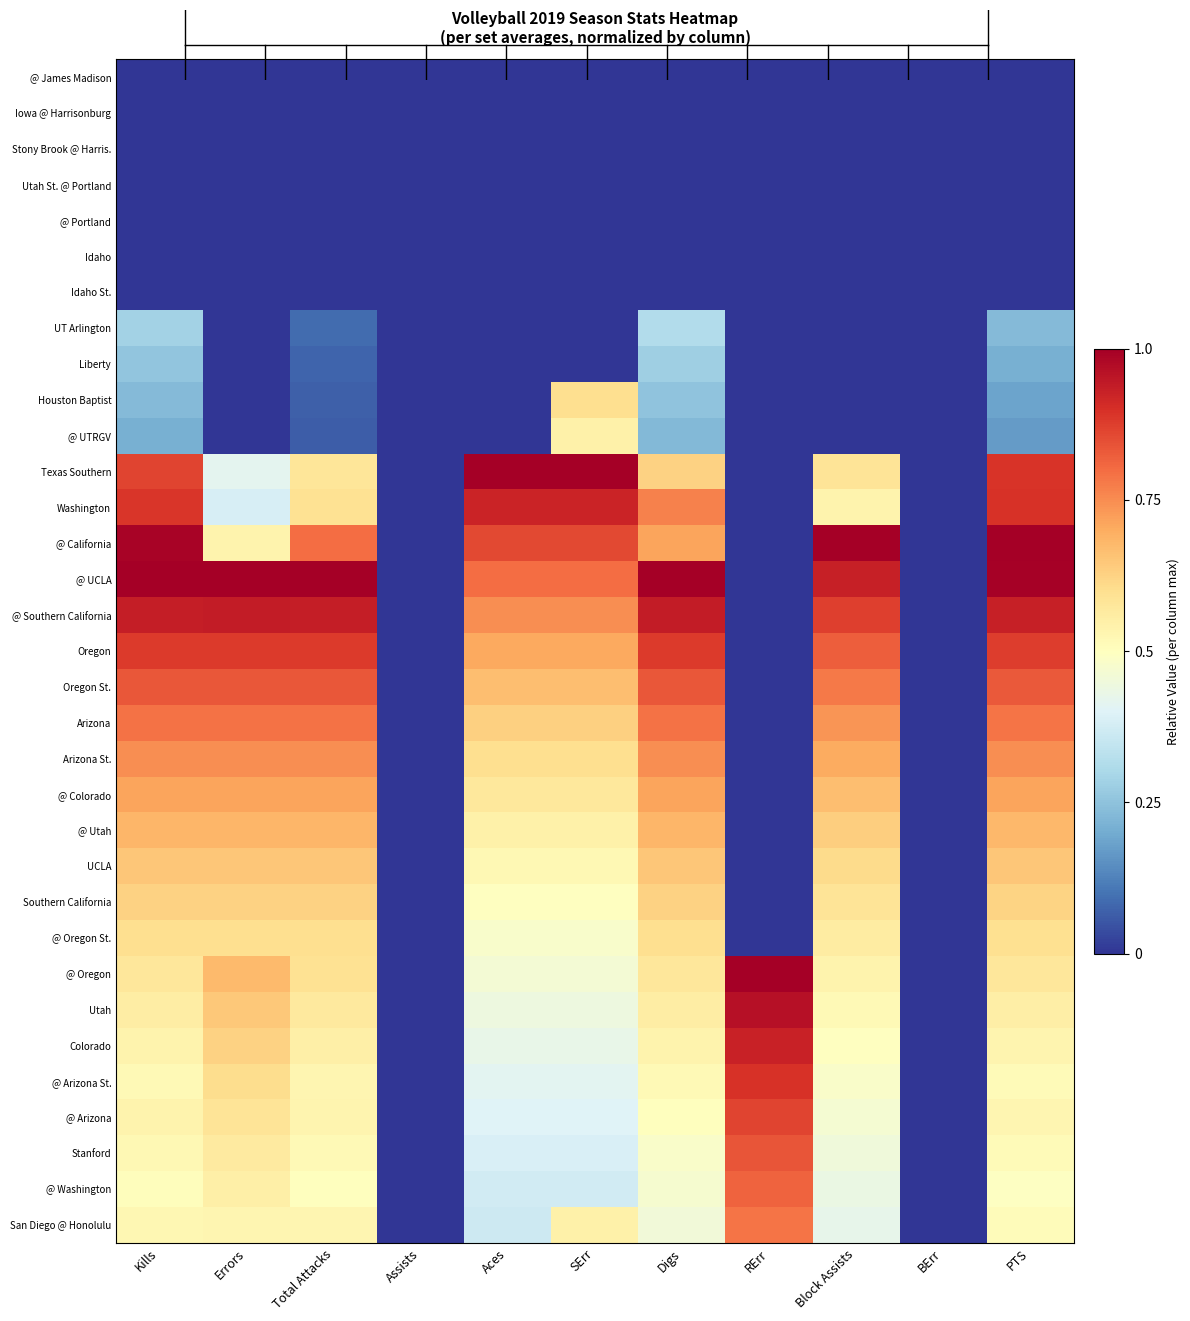

Reading left to right, list all the values displayed in this chart.

@ James Madison: Kills=0.0	Errors=0.0	Total Attacks=0.0	Assists=0.0	Aces=0.0	SErr=0.0	Digs=0.0	RErr=0.0	Block Assists=0.0	BErr=0.0	PTS=0.0
Iowa @ Harrisonburg: Kills=0.0	Errors=0.0	Total Attacks=0.0	Assists=0.0	Aces=0.0	SErr=0.0	Digs=0.0	RErr=0.0	Block Assists=0.0	BErr=0.0	PTS=0.0
Stony Brook @ Harris.: Kills=0.0	Errors=0.0	Total Attacks=0.0	Assists=0.0	Aces=0.0	SErr=0.0	Digs=0.0	RErr=0.0	Block Assists=0.0	BErr=0.0	PTS=0.0
Utah St. @ Portland: Kills=0.0	Errors=0.0	Total Attacks=0.0	Assists=0.0	Aces=0.0	SErr=0.0	Digs=0.0	RErr=0.0	Block Assists=0.0	BErr=0.0	PTS=0.0
@ Portland: Kills=0.0	Errors=0.0	Total Attacks=0.0	Assists=0.0	Aces=0.0	SErr=0.0	Digs=0.0	RErr=0.0	Block Assists=0.0	BErr=0.0	PTS=0.0
Idaho: Kills=0.0	Errors=0.0	Total Attacks=0.0	Assists=0.0	Aces=0.0	SErr=0.0	Digs=0.0	RErr=0.0	Block Assists=0.0	BErr=0.0	PTS=0.0
Idaho St.: Kills=0.0	Errors=0.0	Total Attacks=0.0	Assists=0.0	Aces=0.0	SErr=0.0	Digs=0.0	RErr=0.0	Block Assists=0.0	BErr=0.0	PTS=0.0
UT Arlington: Kills=0.3	Errors=0.0	Total Attacks=0.1	Assists=0.0	Aces=0.0	SErr=0.0	Digs=0.3	RErr=0.0	Block Assists=0.0	BErr=0.0	PTS=0.2
Liberty: Kills=0.3	Errors=0.0	Total Attacks=0.1	Assists=0.0	Aces=0.0	SErr=0.0	Digs=0.3	RErr=0.0	Block Assists=0.0	BErr=0.0	PTS=0.2
Houston Baptist: Kills=0.2	Errors=0.0	Total Attacks=0.1	Assists=0.0	Aces=0.0	SErr=0.6	Digs=0.2	RErr=0.0	Block Assists=0.0	BErr=0.0	PTS=0.2
@ UTRGV: Kills=0.2	Errors=0.0	Total Attacks=0.1	Assists=0.0	Aces=0.0	SErr=0.5	Digs=0.2	RErr=0.0	Block Assists=0.0	BErr=0.0	PTS=0.2
Texas Southern: Kills=0.9	Errors=0.4	Total Attacks=0.6	Assists=0.0	Aces=1.0	SErr=1.0	Digs=0.6	RErr=0.0	Block Assists=0.6	BErr=0.0	PTS=0.9
Washington: Kills=0.9	Errors=0.4	Total Attacks=0.6	Assists=0.0	Aces=0.9	SErr=0.9	Digs=0.8	RErr=0.0	Block Assists=0.5	BErr=0.0	PTS=0.9
@ California: Kills=1.0	Errors=0.5	Total Attacks=0.8	Assists=0.0	Aces=0.9	SErr=0.9	Digs=0.7	RErr=0.0	Block Assists=1.0	BErr=0.0	PTS=1.0
@ UCLA: Kills=1.0	Errors=1.0	Total Attacks=1.0	Assists=0.0	Aces=0.8	SErr=0.8	Digs=1.0	RErr=0.0	Block Assists=0.9	BErr=0.0	PTS=1.0
@ Southern California: Kills=0.9	Errors=0.9	Total Attacks=0.9	Assists=0.0	Aces=0.7	SErr=0.7	Digs=0.9	RErr=0.0	Block Assists=0.9	BErr=0.0	PTS=0.9
Oregon: Kills=0.9	Errors=0.9	Total Attacks=0.9	Assists=0.0	Aces=0.7	SErr=0.7	Digs=0.9	RErr=0.0	Block Assists=0.8	BErr=0.0	PTS=0.9
Oregon St.: Kills=0.8	Errors=0.8	Total Attacks=0.8	Assists=0.0	Aces=0.7	SErr=0.7	Digs=0.8	RErr=0.0	Block Assists=0.8	BErr=0.0	PTS=0.8
Arizona: Kills=0.8	Errors=0.8	Total Attacks=0.8	Assists=0.0	Aces=0.6	SErr=0.6	Digs=0.8	RErr=0.0	Block Assists=0.7	BErr=0.0	PTS=0.8
Arizona St.: Kills=0.7	Errors=0.7	Total Attacks=0.7	Assists=0.0	Aces=0.6	SErr=0.6	Digs=0.7	RErr=0.0	Block Assists=0.7	BErr=0.0	PTS=0.7
@ Colorado: Kills=0.7	Errors=0.7	Total Attacks=0.7	Assists=0.0	Aces=0.6	SErr=0.6	Digs=0.7	RErr=0.0	Block Assists=0.7	BErr=0.0	PTS=0.7
@ Utah: Kills=0.7	Errors=0.7	Total Attacks=0.7	Assists=0.0	Aces=0.5	SErr=0.5	Digs=0.7	RErr=0.0	Block Assists=0.6	BErr=0.0	PTS=0.7
UCLA: Kills=0.7	Errors=0.7	Total Attacks=0.7	Assists=0.0	Aces=0.5	SErr=0.5	Digs=0.7	RErr=0.0	Block Assists=0.6	BErr=0.0	PTS=0.6
Southern California: Kills=0.6	Errors=0.6	Total Attacks=0.6	Assists=0.0	Aces=0.5	SErr=0.5	Digs=0.6	RErr=0.0	Block Assists=0.6	BErr=0.0	PTS=0.6
@ Oregon St.: Kills=0.6	Errors=0.6	Total Attacks=0.6	Assists=0.0	Aces=0.5	SErr=0.5	Digs=0.6	RErr=0.0	Block Assists=0.6	BErr=0.0	PTS=0.6
@ Oregon: Kills=0.6	Errors=0.7	Total Attacks=0.6	Assists=0.0	Aces=0.5	SErr=0.5	Digs=0.6	RErr=1.0	Block Assists=0.5	BErr=0.0	PTS=0.6
Utah: Kills=0.6	Errors=0.6	Total Attacks=0.6	Assists=0.0	Aces=0.4	SErr=0.4	Digs=0.6	RErr=1.0	Block Assists=0.5	BErr=0.0	PTS=0.6
Colorado: Kills=0.5	Errors=0.6	Total Attacks=0.5	Assists=0.0	Aces=0.4	SErr=0.4	Digs=0.5	RErr=0.9	Block Assists=0.5	BErr=0.0	PTS=0.5
@ Arizona St.: Kills=0.5	Errors=0.6	Total Attacks=0.5	Assists=0.0	Aces=0.4	SErr=0.4	Digs=0.5	RErr=0.9	Block Assists=0.5	BErr=0.0	PTS=0.5
@ Arizona: Kills=0.5	Errors=0.6	Total Attacks=0.5	Assists=0.0	Aces=0.4	SErr=0.4	Digs=0.5	RErr=0.9	Block Assists=0.5	BErr=0.0	PTS=0.5
Stanford: Kills=0.5	Errors=0.6	Total Attacks=0.5	Assists=0.0	Aces=0.4	SErr=0.4	Digs=0.5	RErr=0.8	Block Assists=0.5	BErr=0.0	PTS=0.5
@ Washington: Kills=0.5	Errors=0.5	Total Attacks=0.5	Assists=0.0	Aces=0.4	SErr=0.4	Digs=0.5	RErr=0.8	Block Assists=0.4	BErr=0.0	PTS=0.5
San Diego @ Honolulu: Kills=0.5	Errors=0.5	Total Attacks=0.5	Assists=0.0	Aces=0.4	SErr=0.5	Digs=0.5	RErr=0.8	Block Assists=0.4	BErr=0.0	PTS=0.5